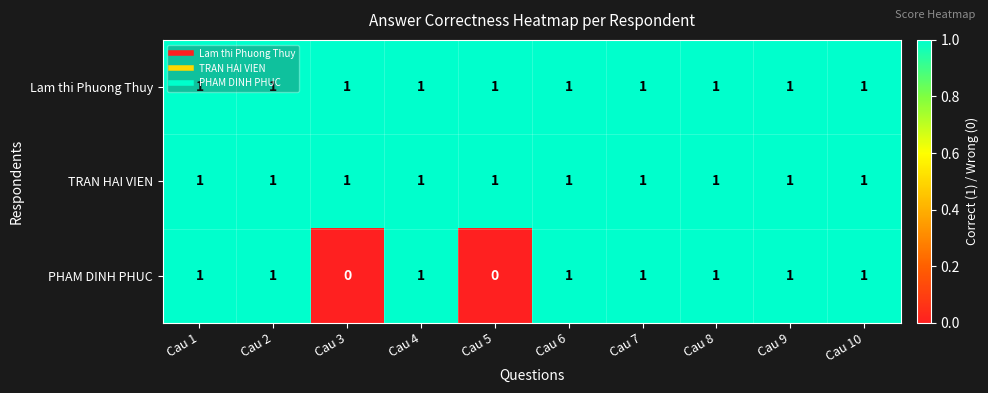

What is the sum of all PHAM DINH PHUC values?

8